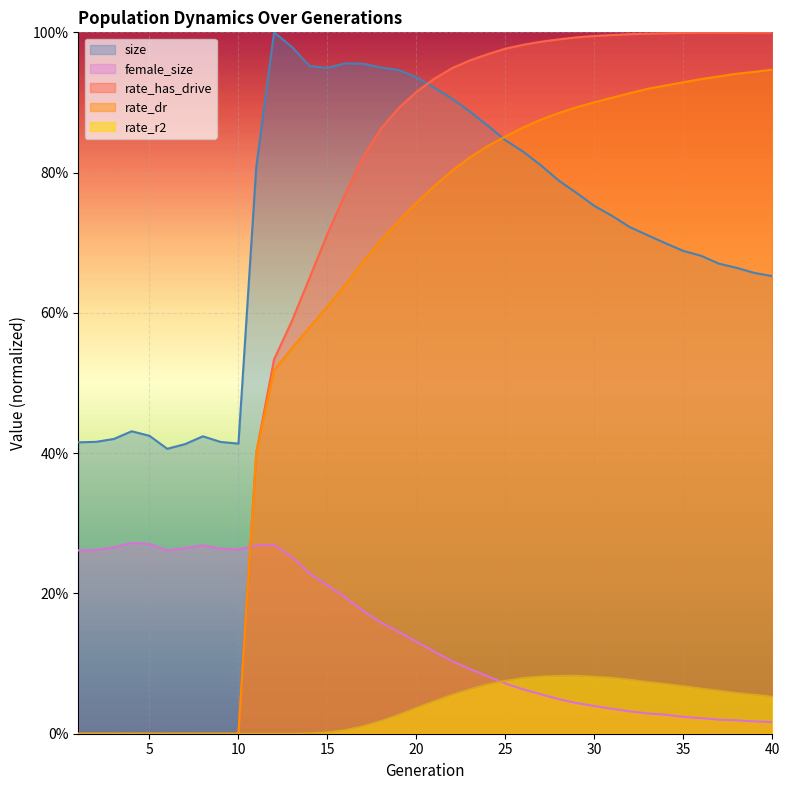

What is the value of the rate_has_drive point at the 27th from the left?

1.0